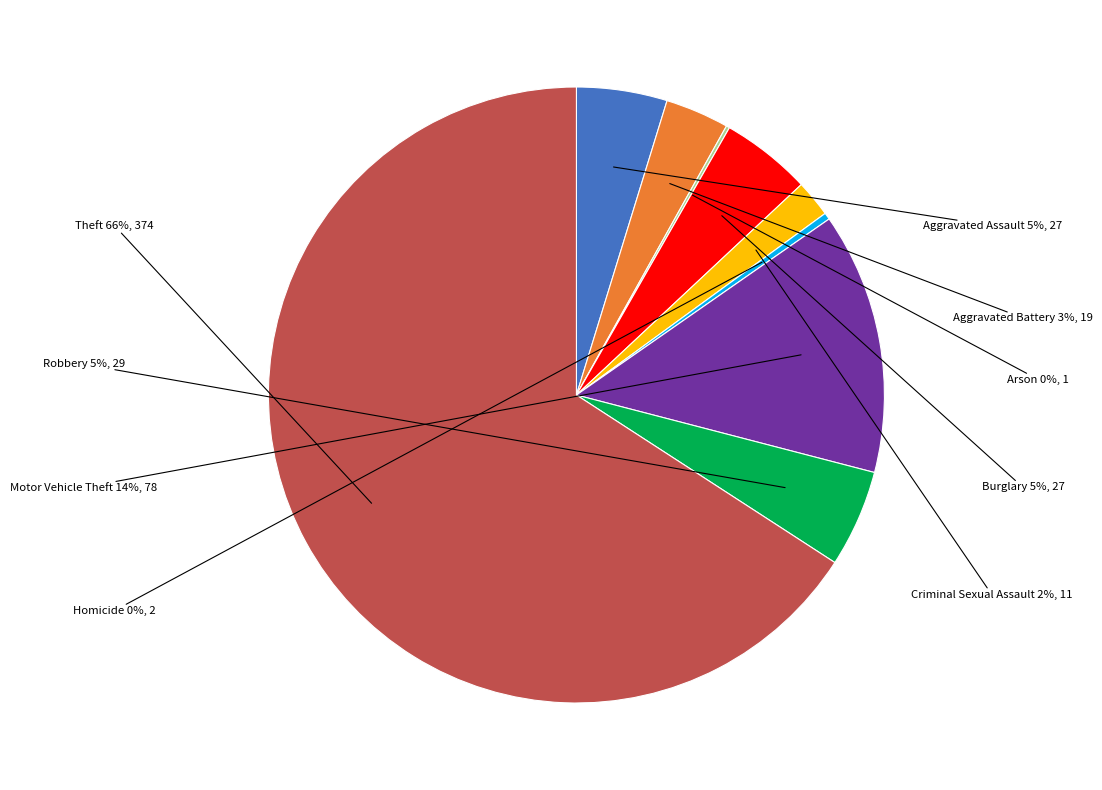

Does Aggravated Battery account for over 50% of the chart?

No